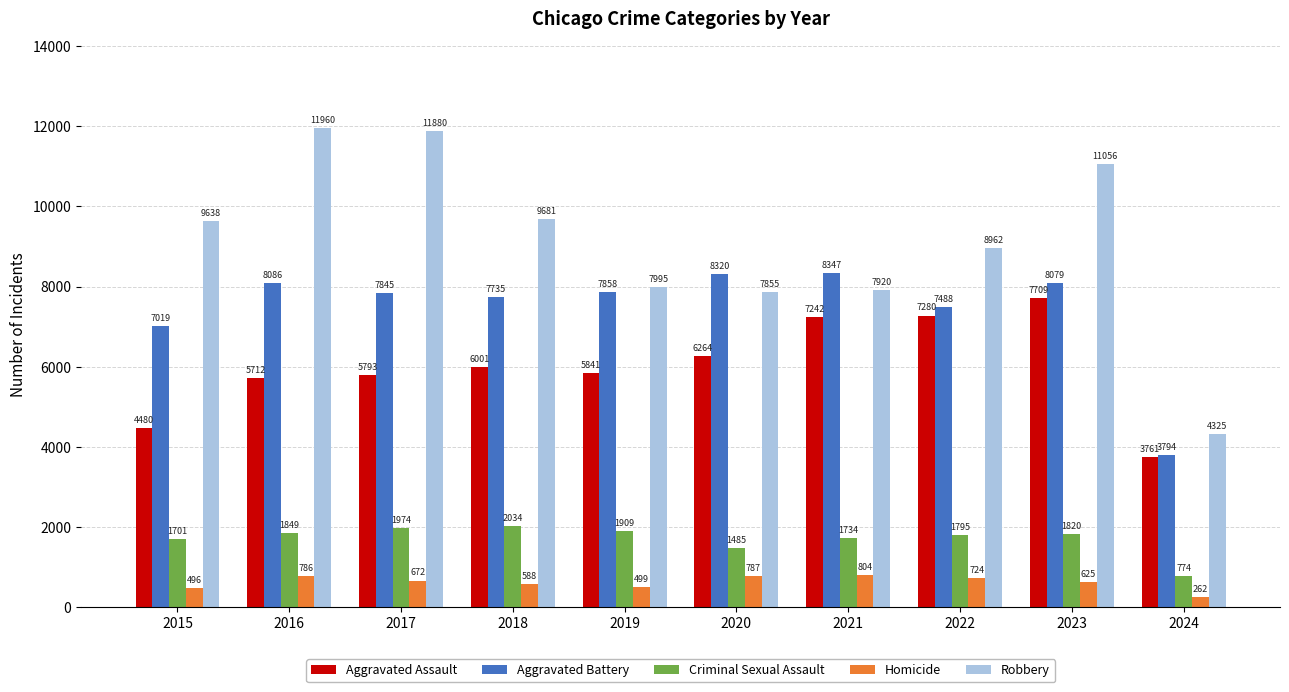

How many bars are there in each group?

5